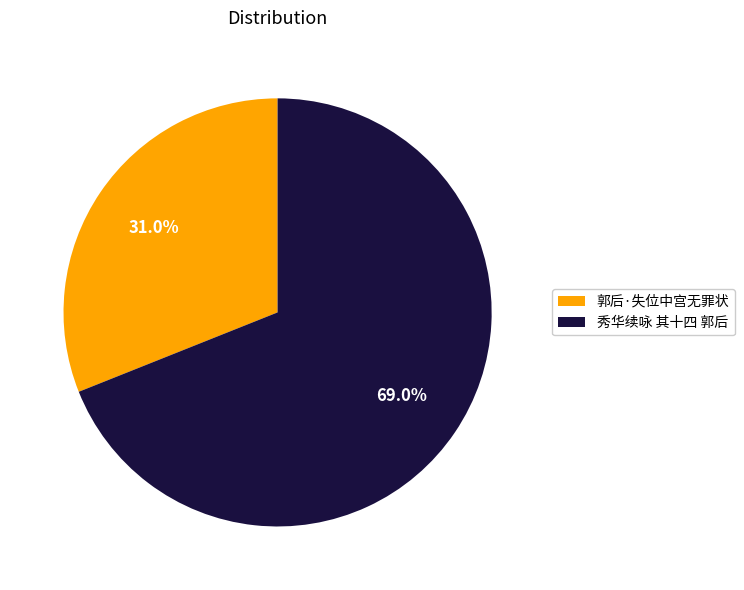

How much of the chart is everything except 郭后·失位中宫无罪状?

69.0%